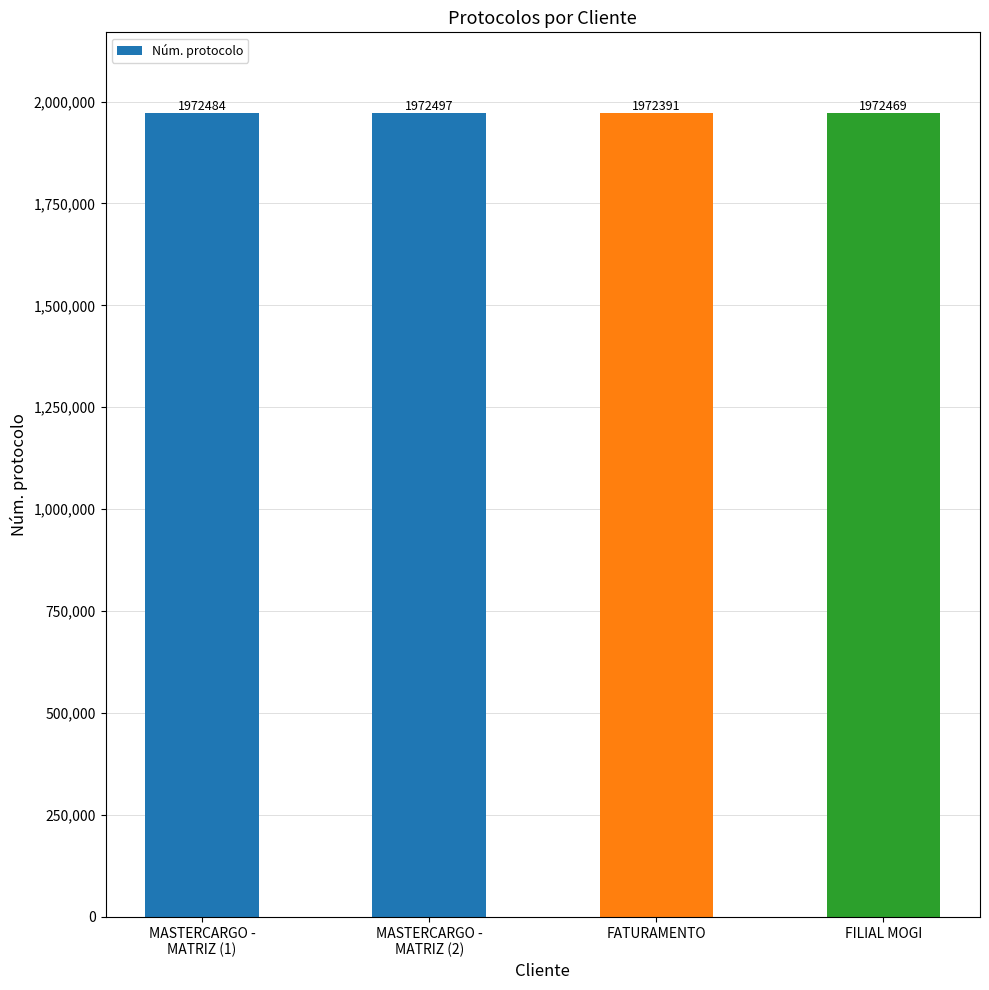

At which label is the value closest to 1972444?

FILIAL MOGI